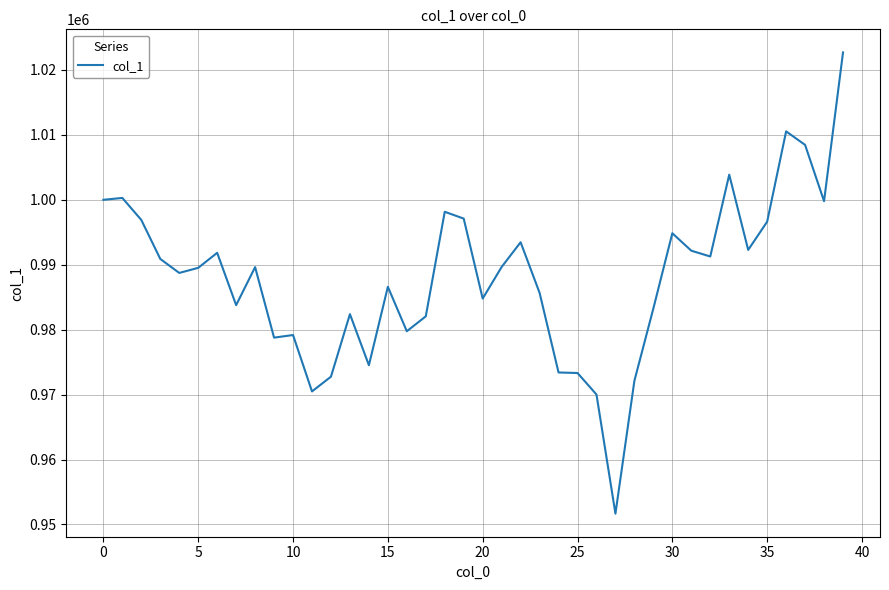

What is the greatest value displayed?

1022701.4